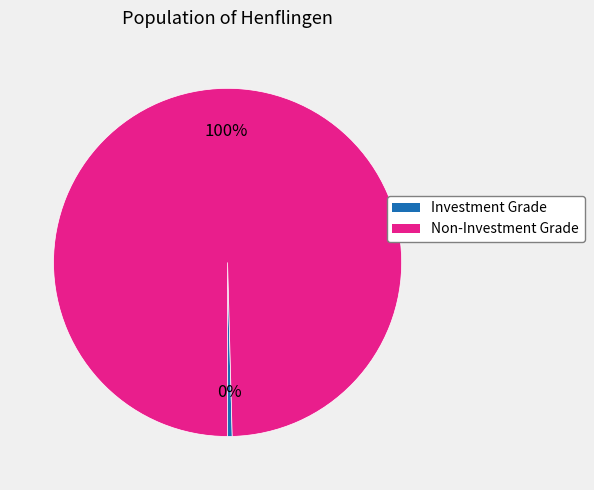

Does any single category account for the majority?

Yes